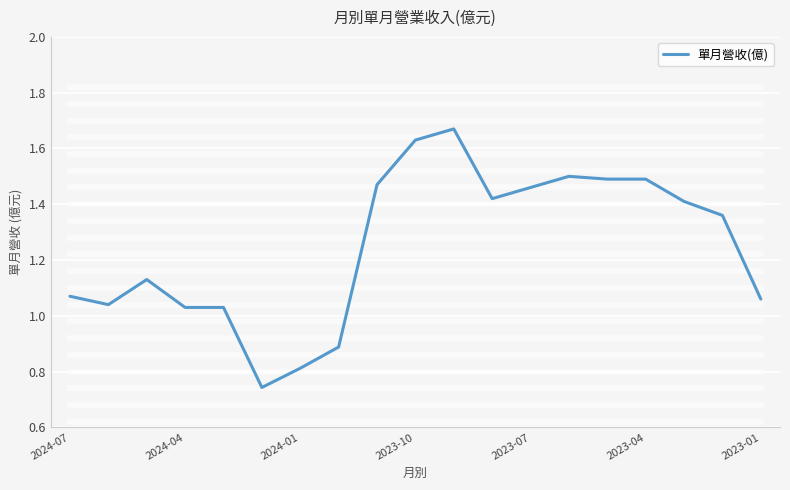

Where does the data first go above 1?

2024-07